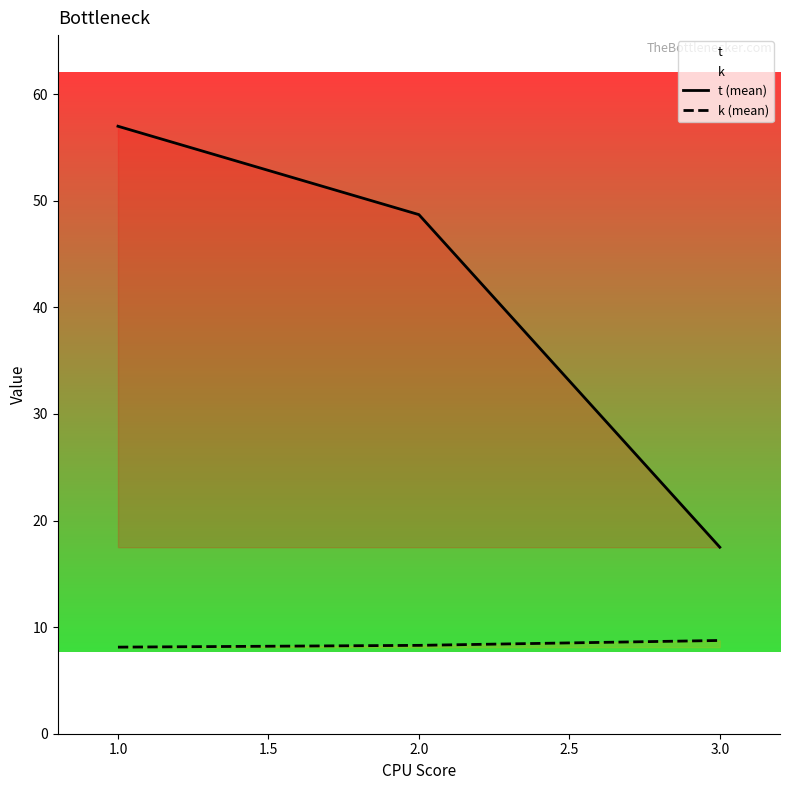

Between 1.0 and 3.0, which series saw the biggest shift?

t (mean)